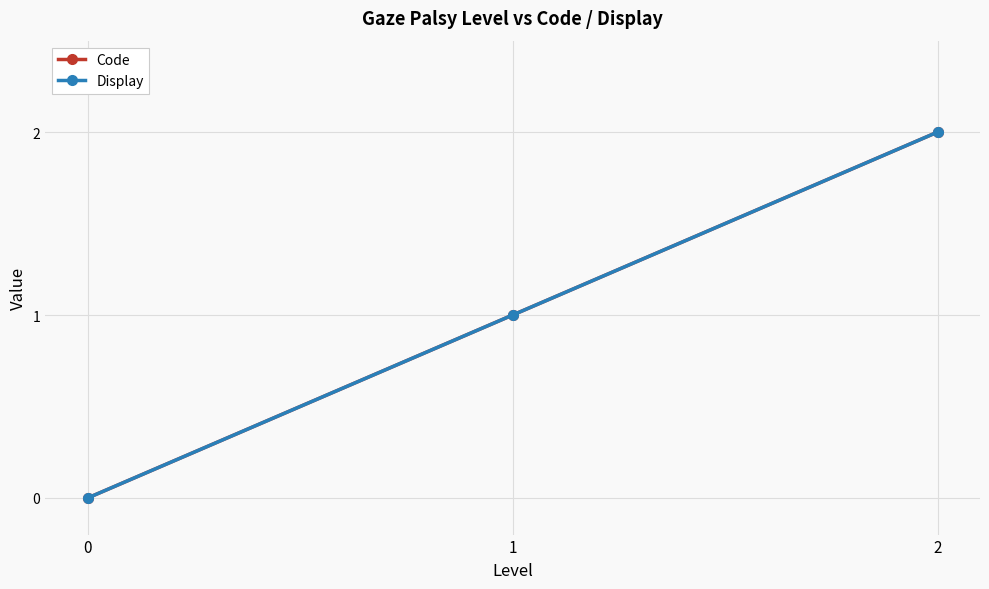

What is the difference between the maximum and minimum values in the Display series?

2